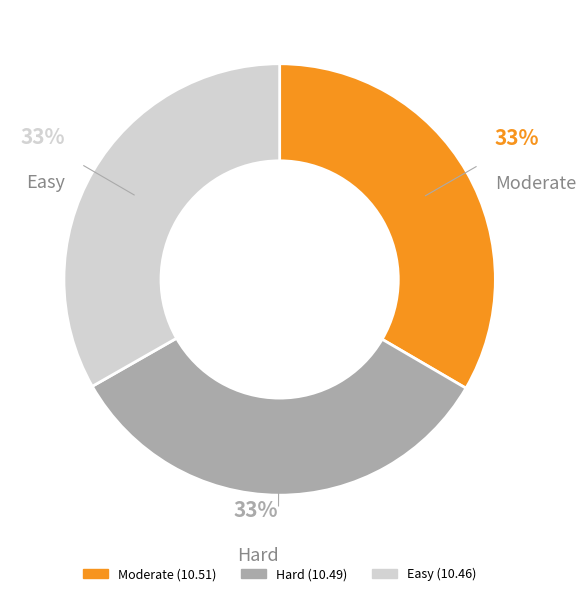

Does Easy account for over 50% of the chart?

No